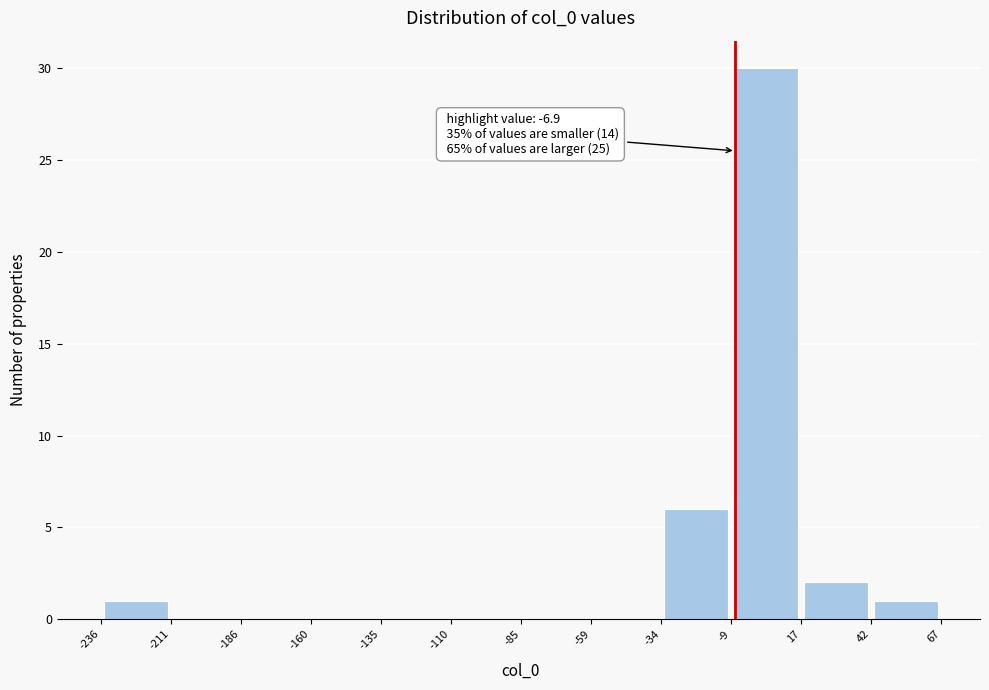

Over which range of the x-axis is the bar tallest?

-9 to 17